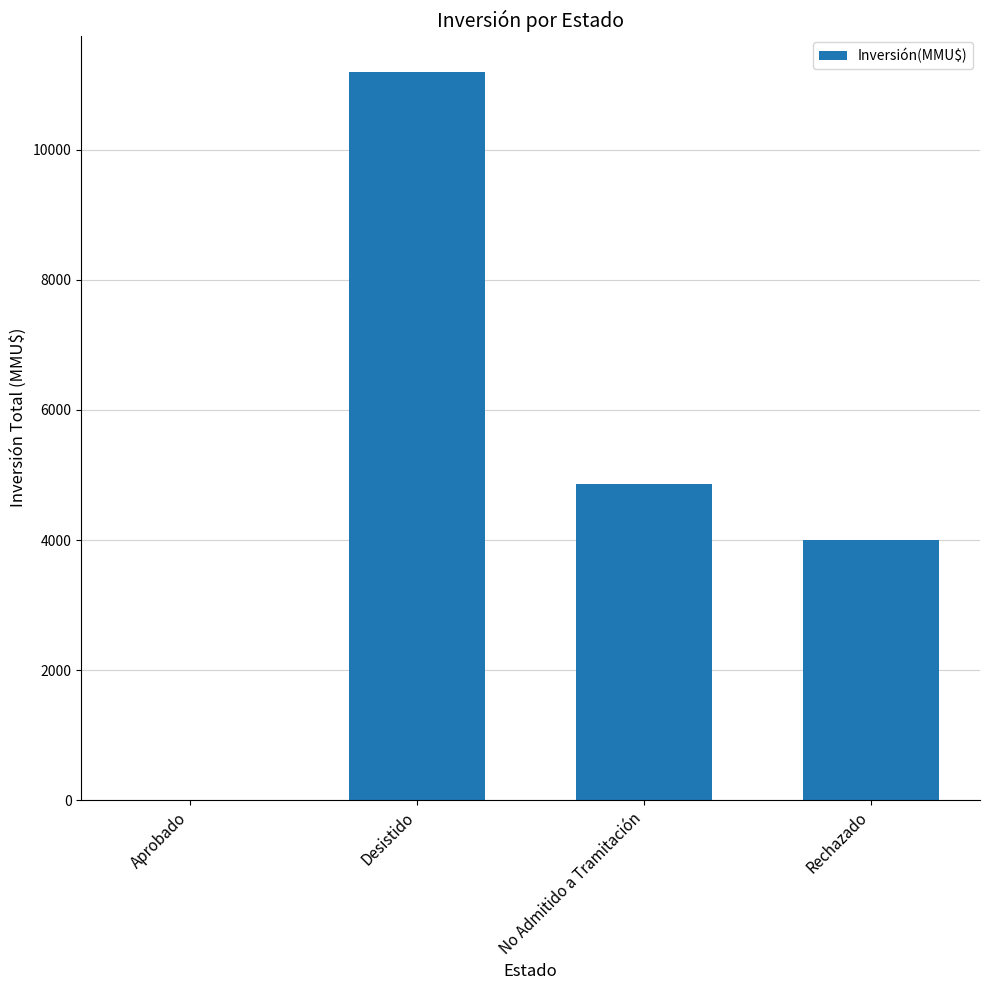

What is the change in value from Aprobado to No Admitido a Tramitación?

+4856